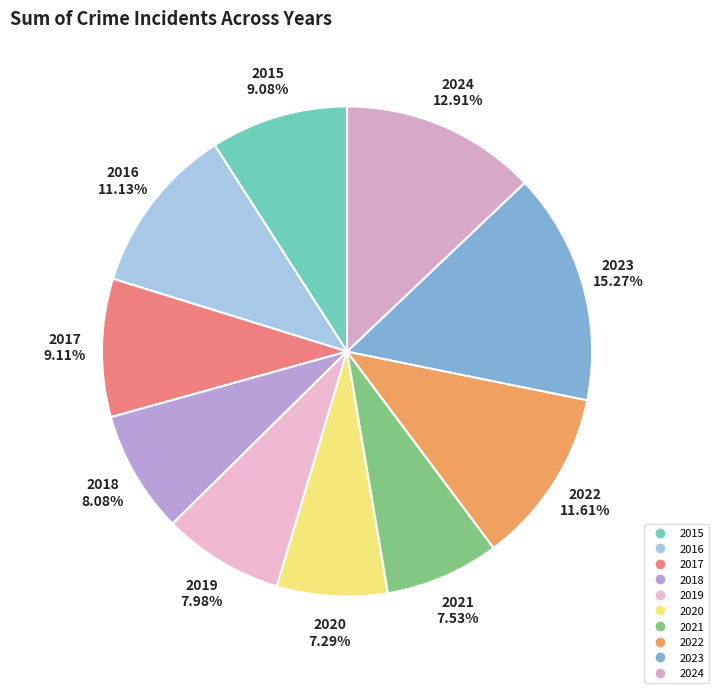

What percentage do 2016 and 2023 together represent?

26.4%